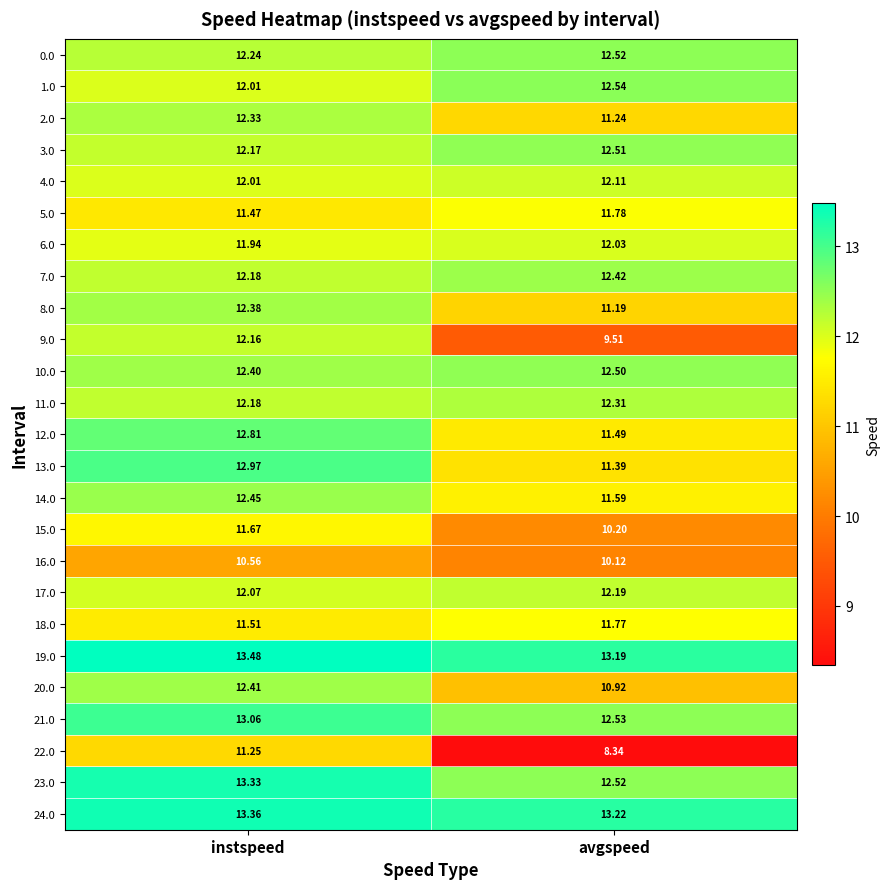

Count the number of data series in this chart.

25